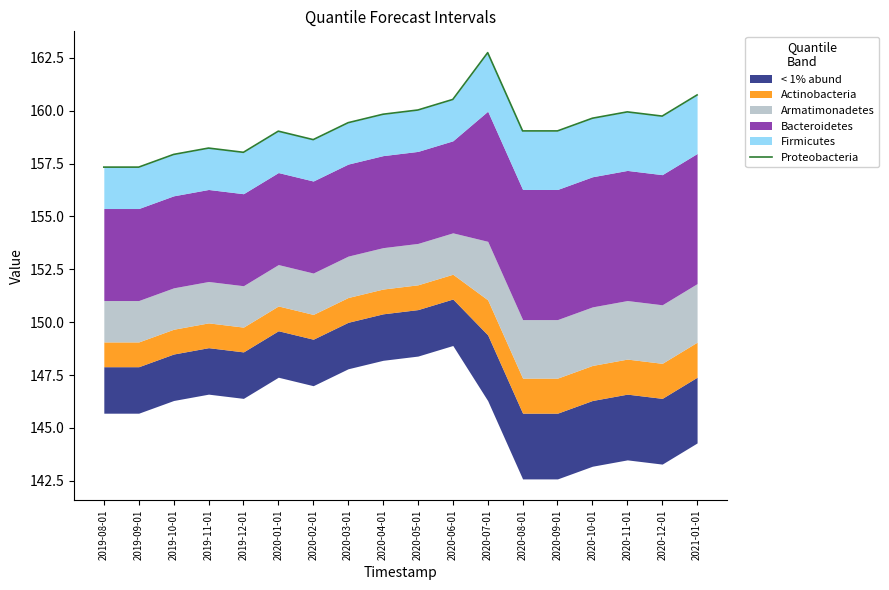

What position from the right is 2020-12-01?

2